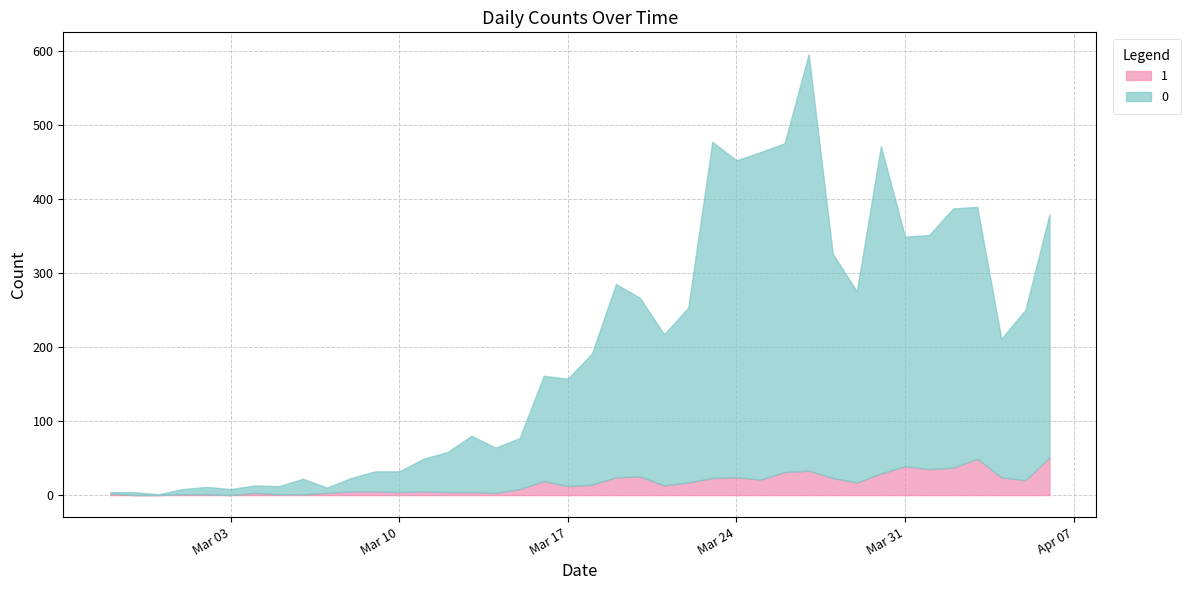

What is the sum of the 1 values at 2020-03-06 and 2020-04-05?

21